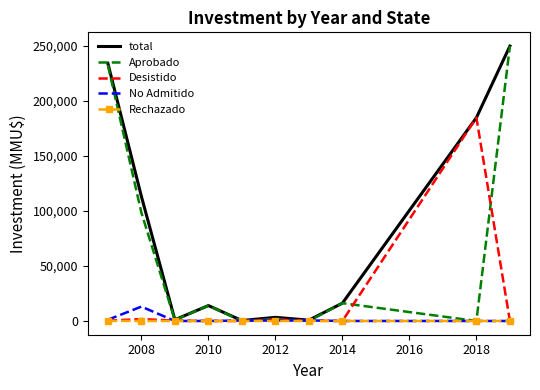

Which series has the widest spread of values?

Aprobado